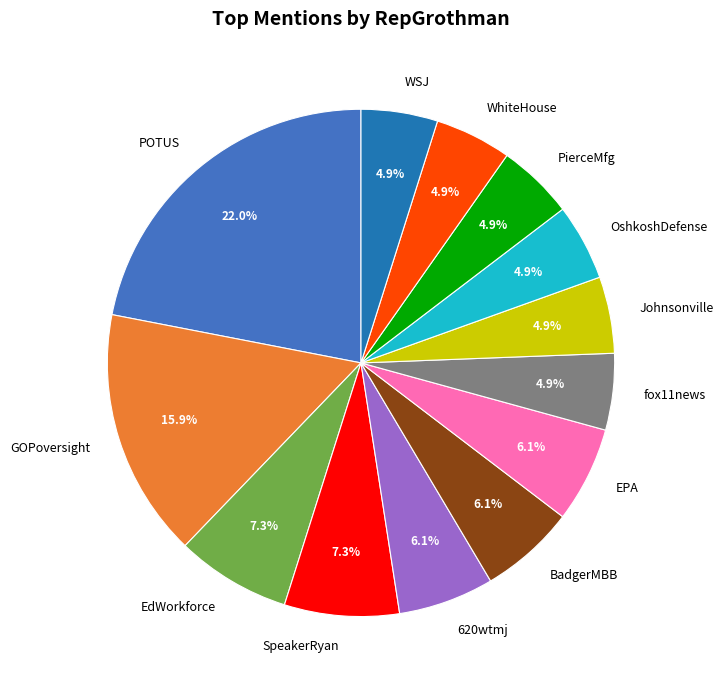

Which category has the biggest portion of the pie?

POTUS